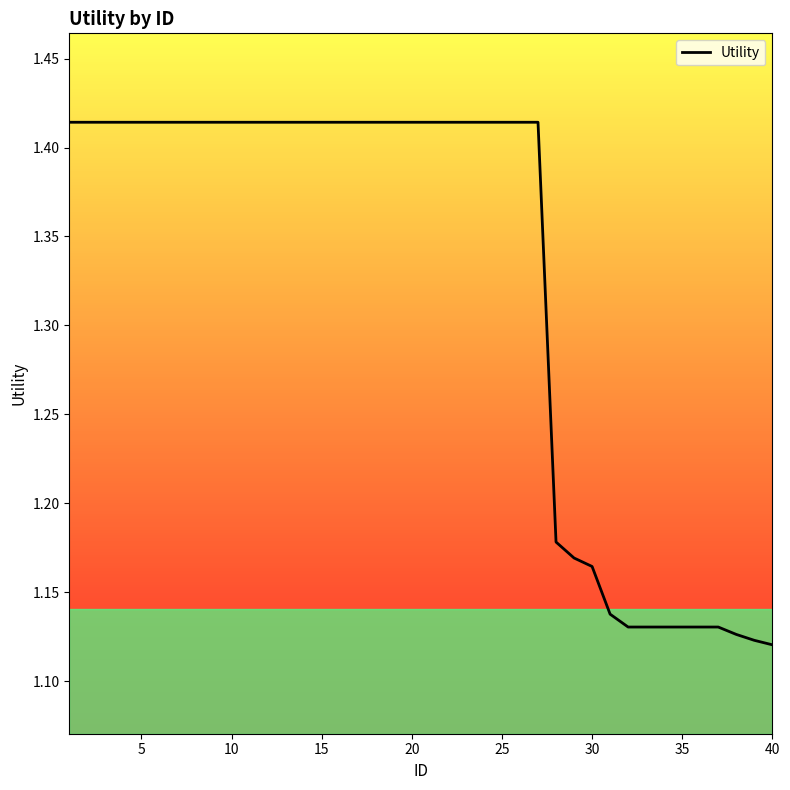

What is the difference between the maximum and minimum values?

0.3